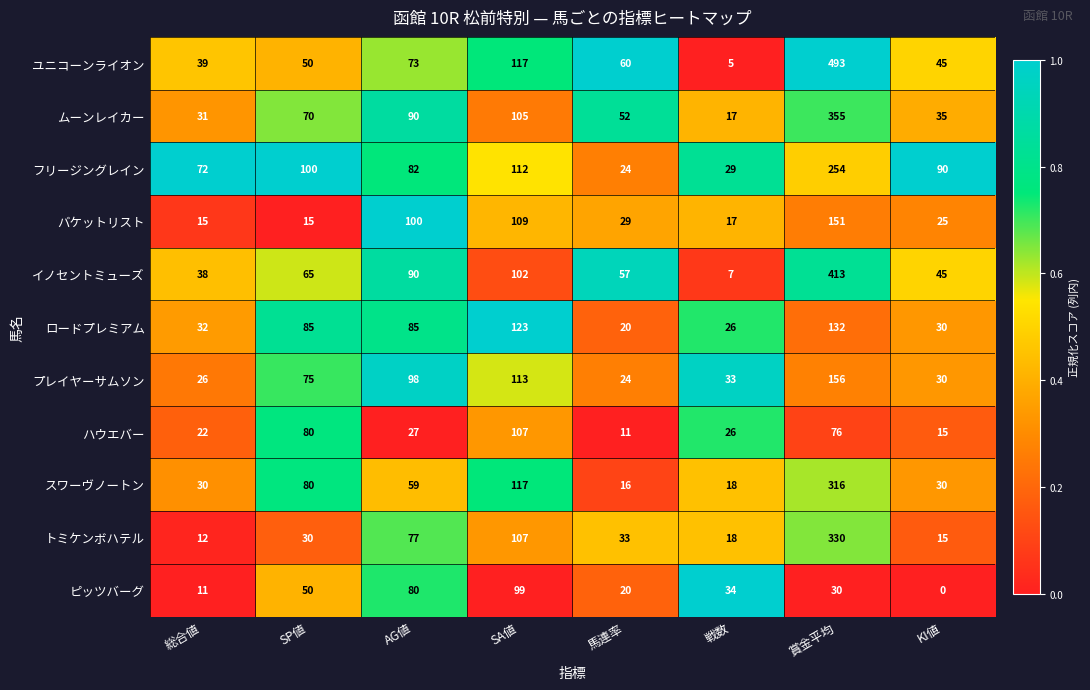

At how many categories does at least one series exceed 0?

8